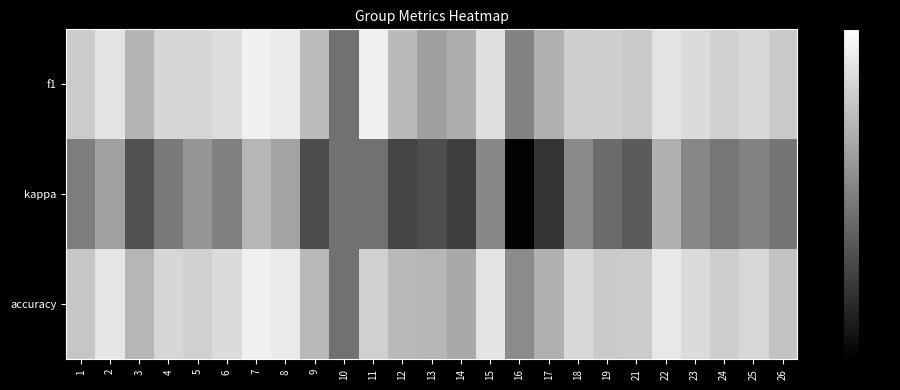

Count the number of categories in the chart.

25